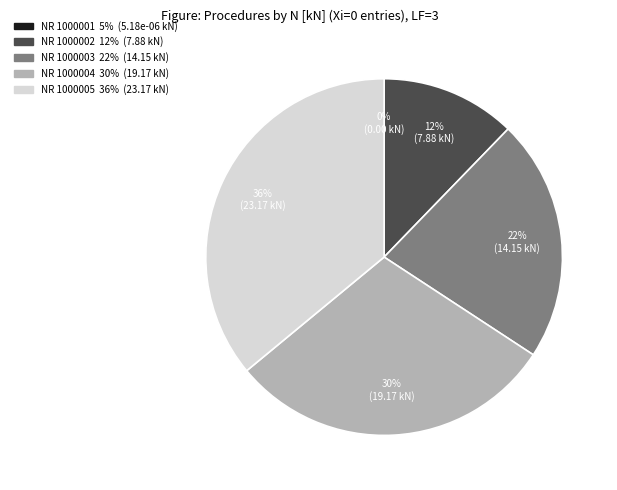

Is there a majority slice in this chart?

No